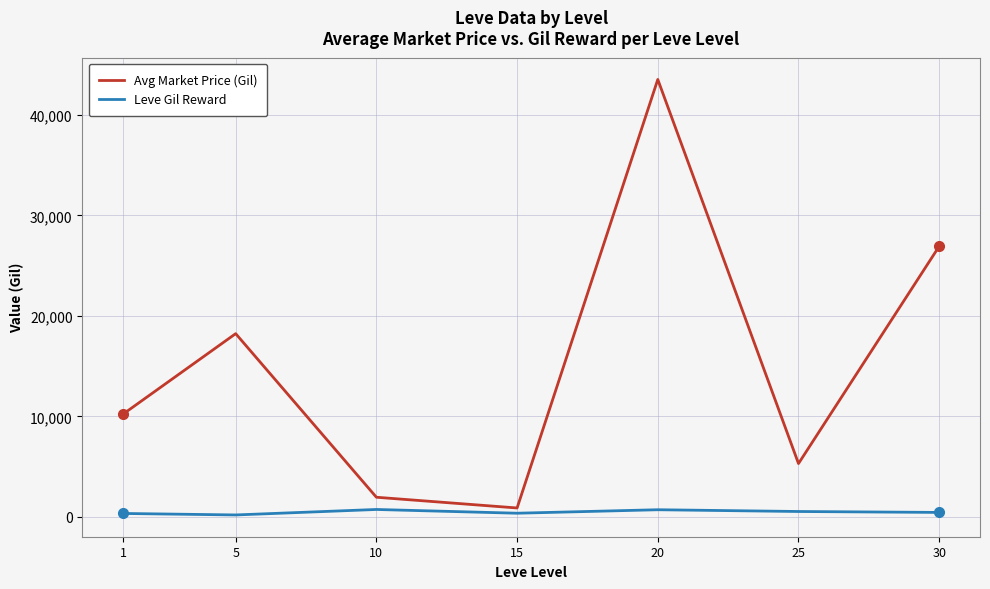

Which series has the largest range (max minus min)?

Avg Market Price (Gil)